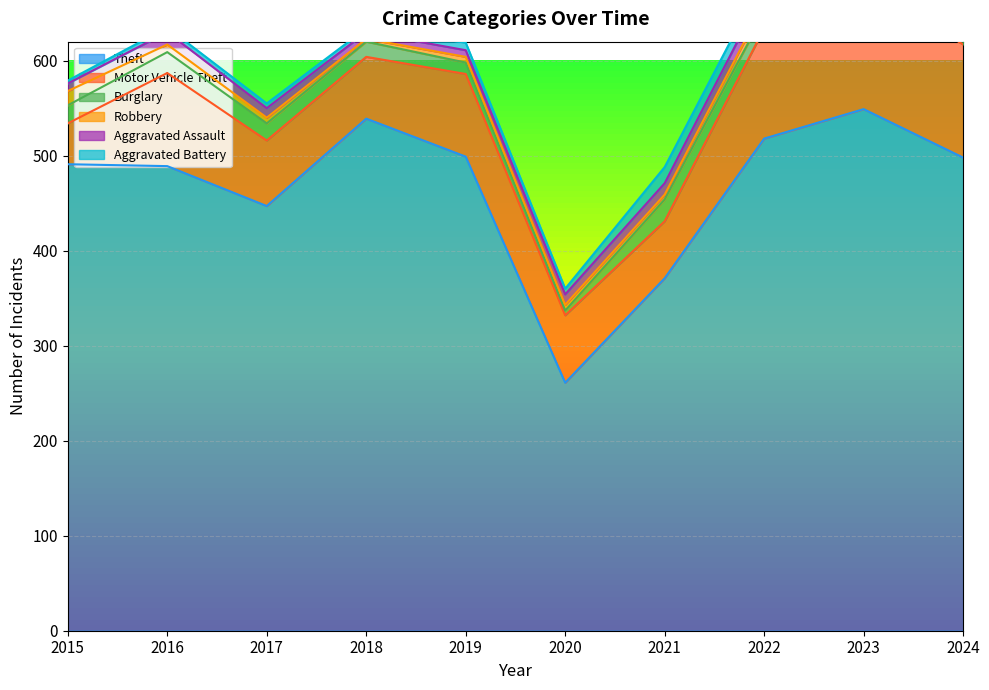

True or false: Theft and Aggravated Assault cross at least once.

False